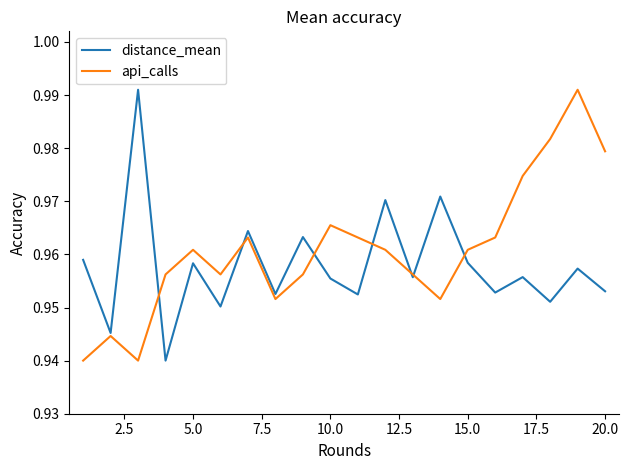

Is it true that api_calls equals 0.4 at 20.0?

False